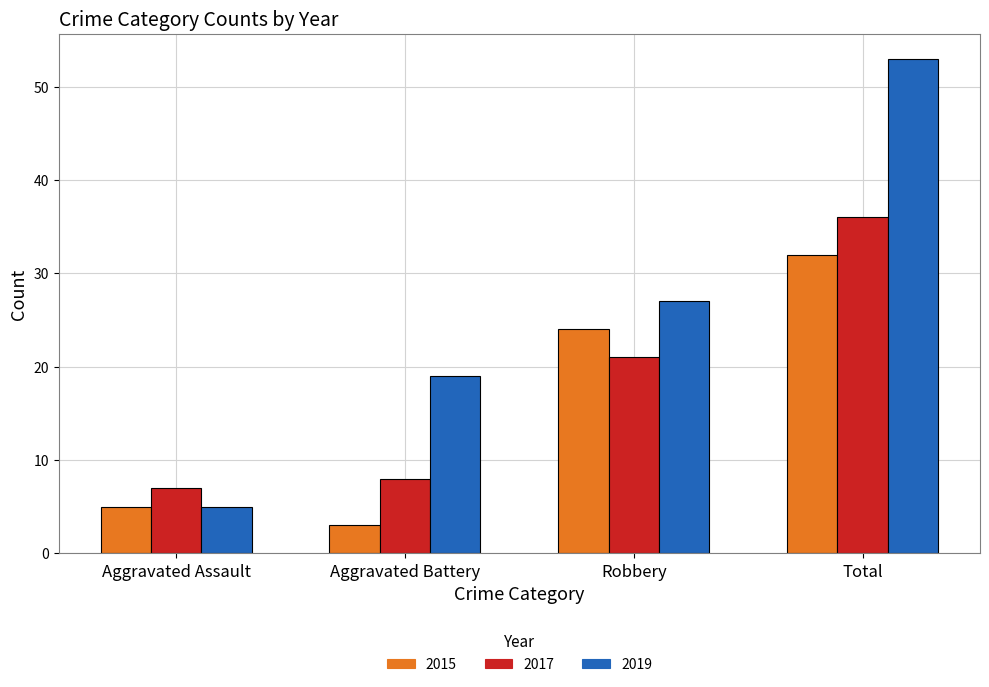

At which category does the chart reach its minimum across all series?

Aggravated Battery